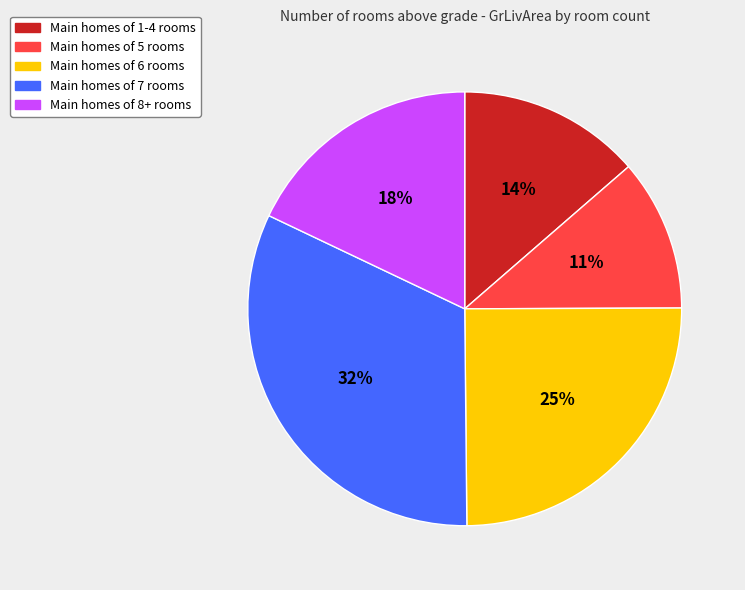

To the nearest percent, what percentage of the pie is 25%?

25%